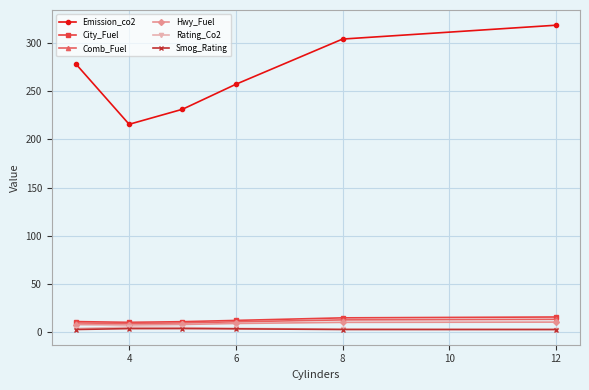

At how many categories does at least one series exceed 134?

6